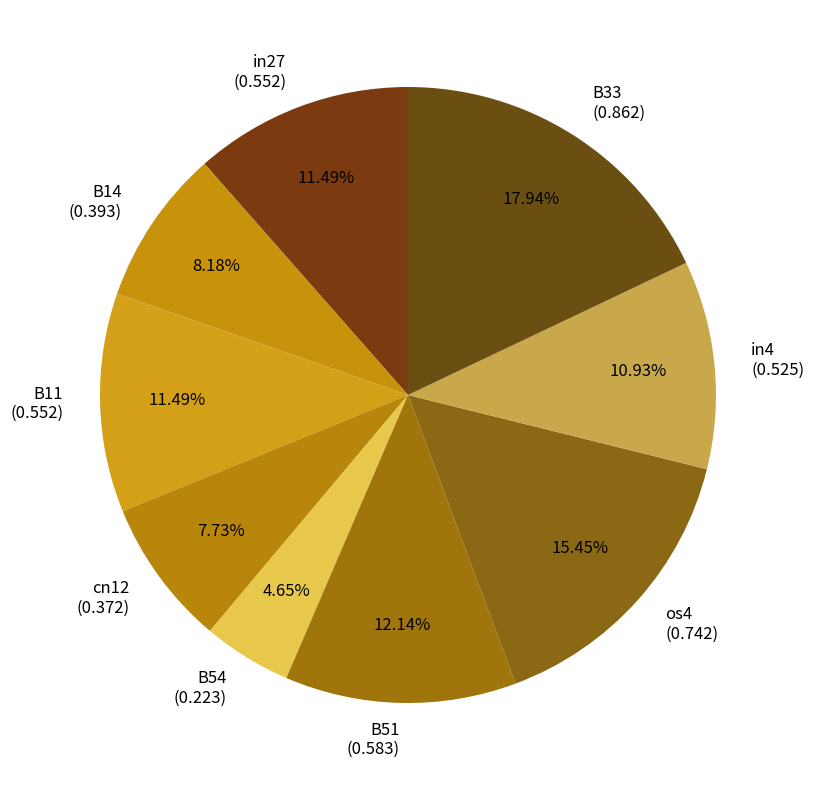

Is it true that B51 is 26% of the pie?

False